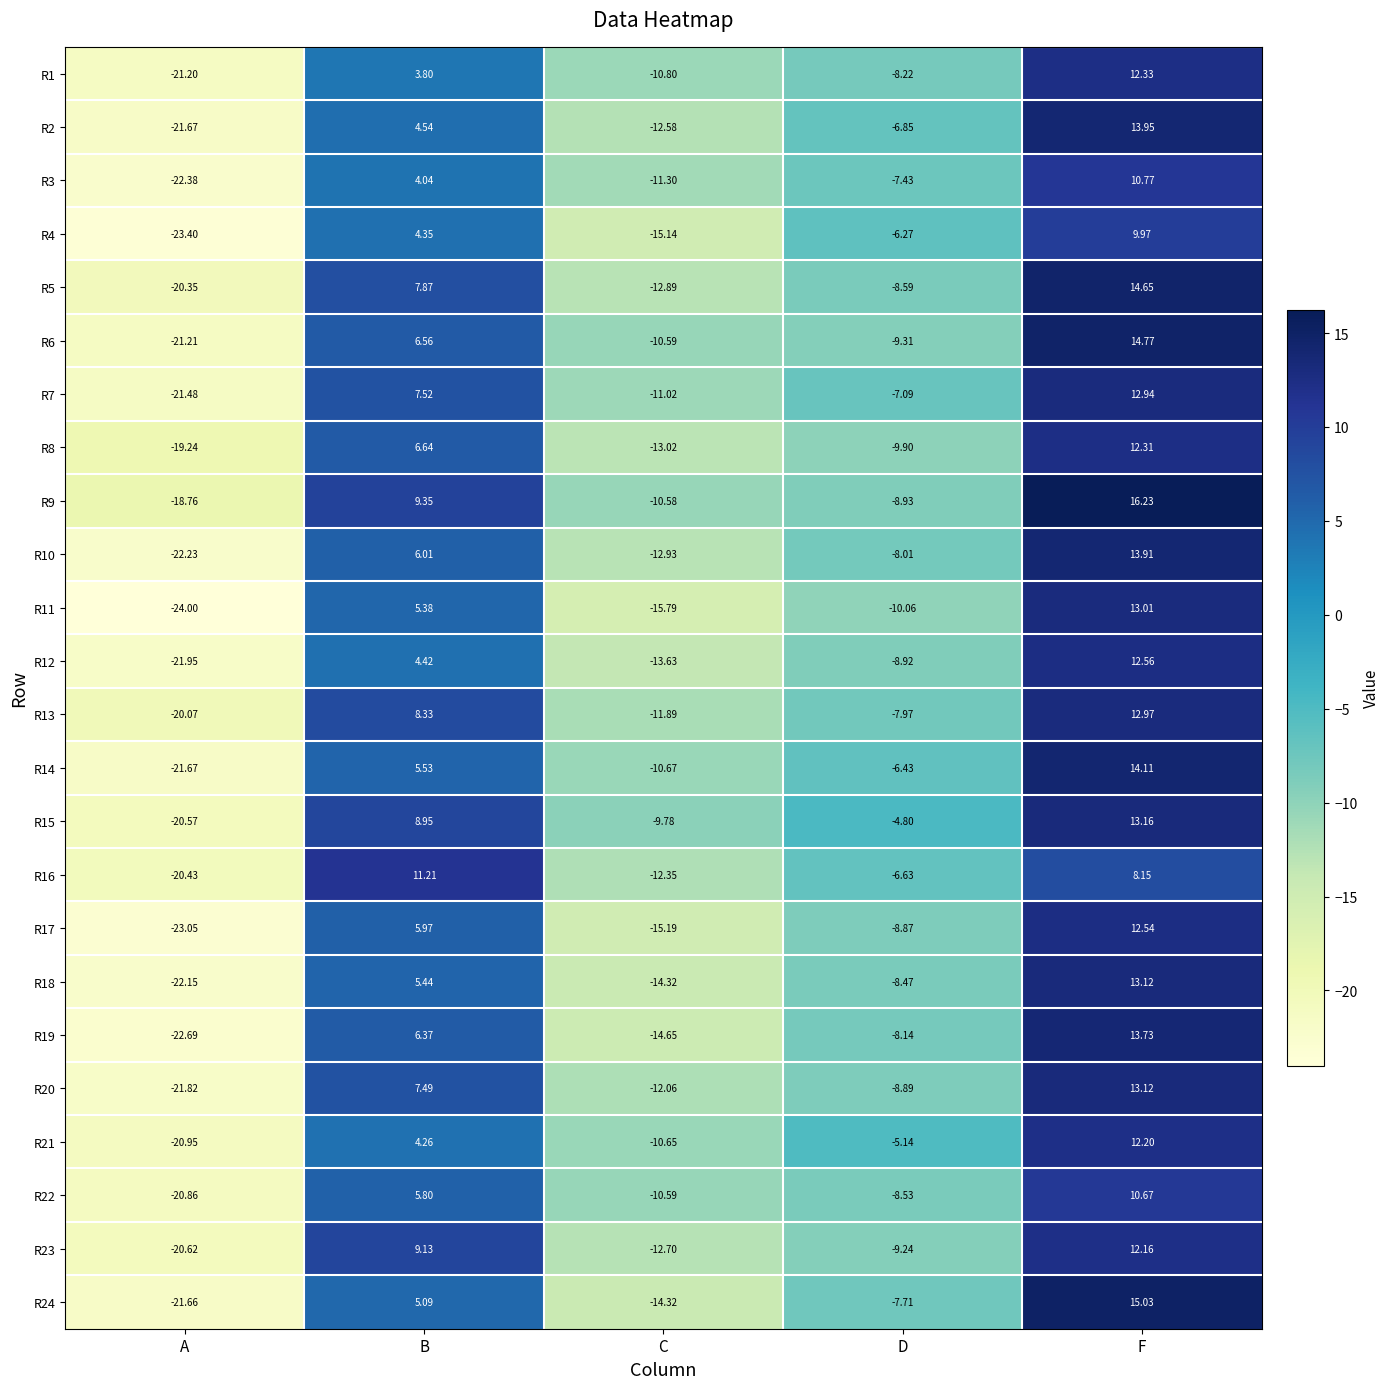

At which category does the chart reach its minimum across all series?

A